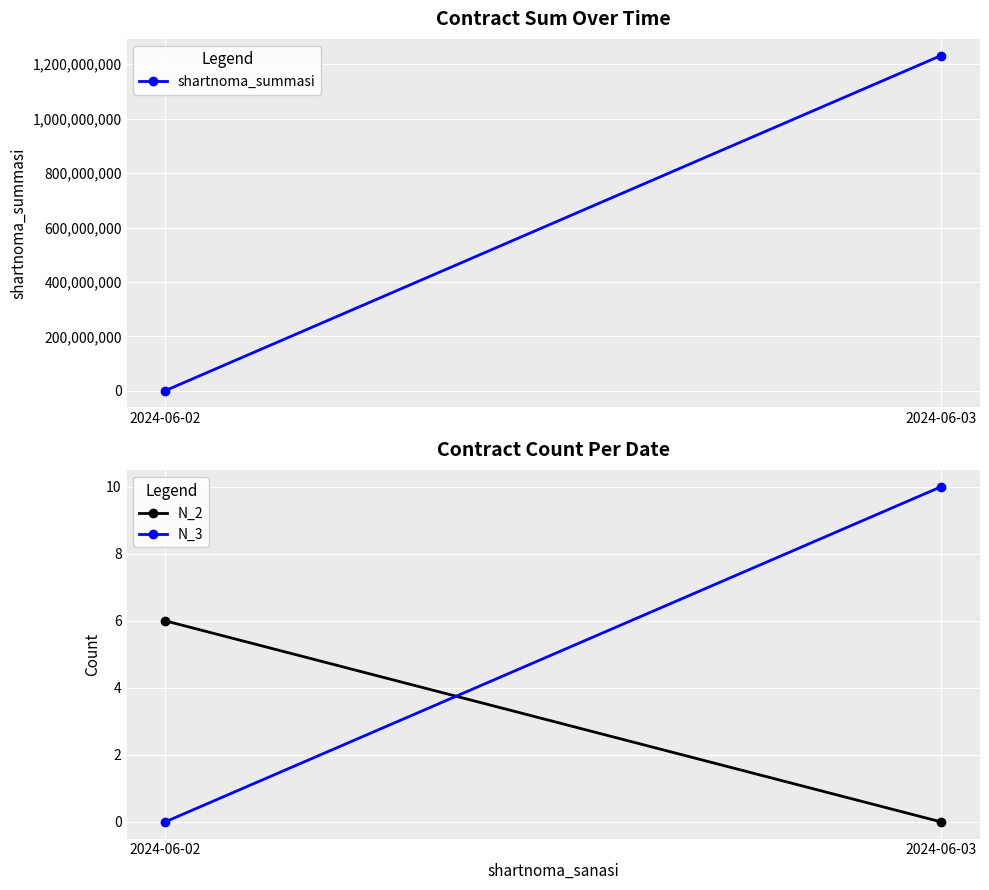

What is the sum of the N_2 values at 2024-06-02 and 2024-06-03?

6